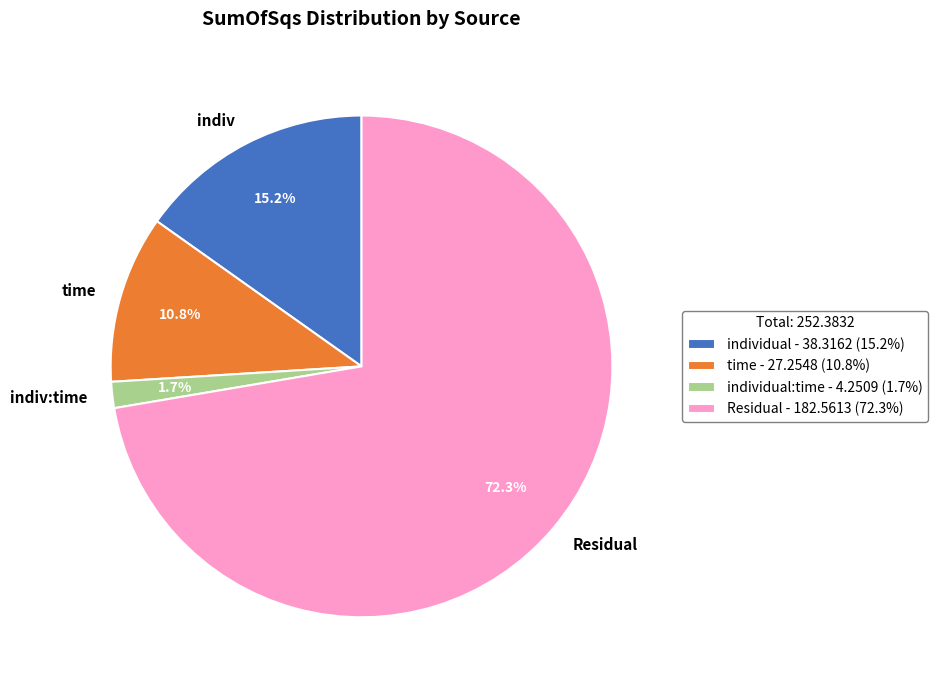

Between time and indiv, which is larger?

indiv